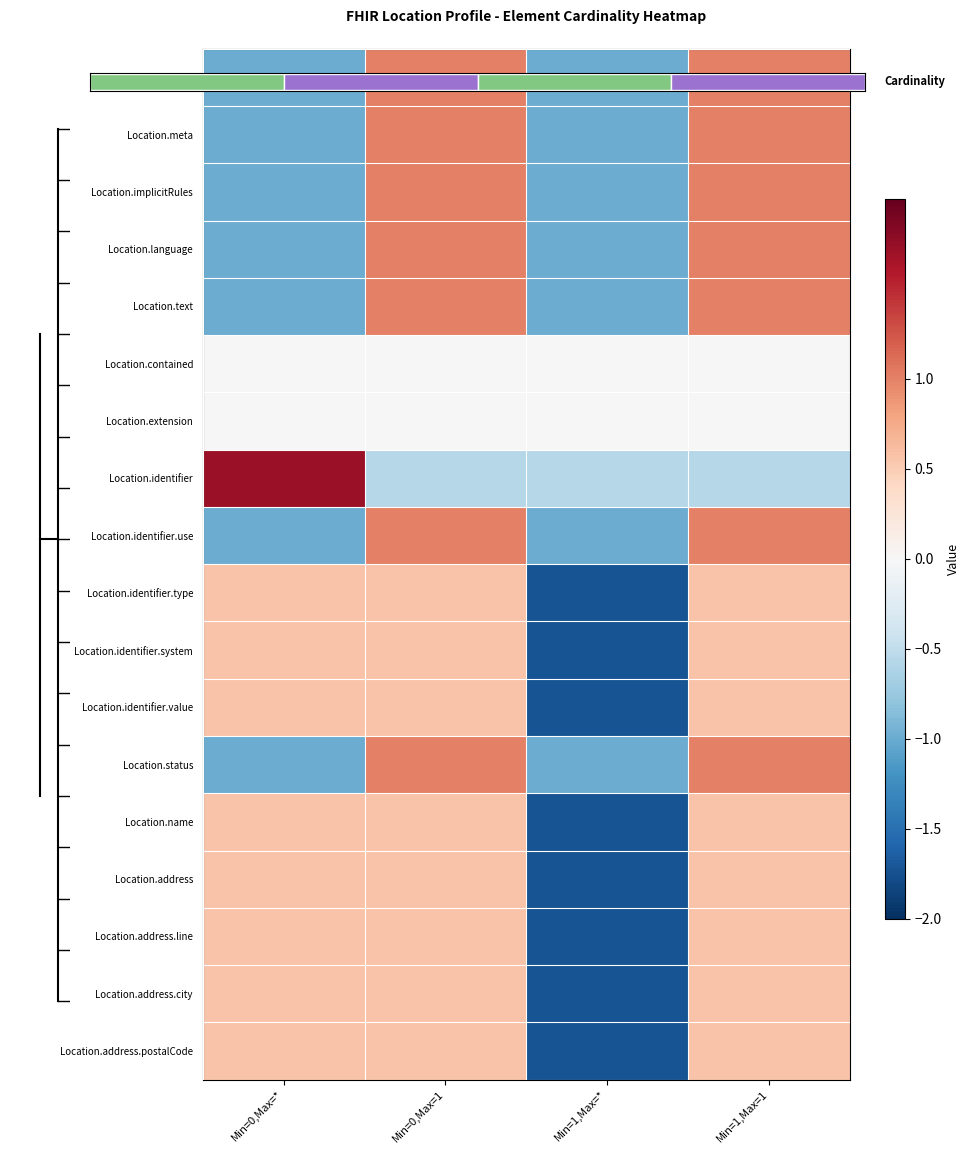

At which category is the sum across all series the highest?

Min=0,Max=1